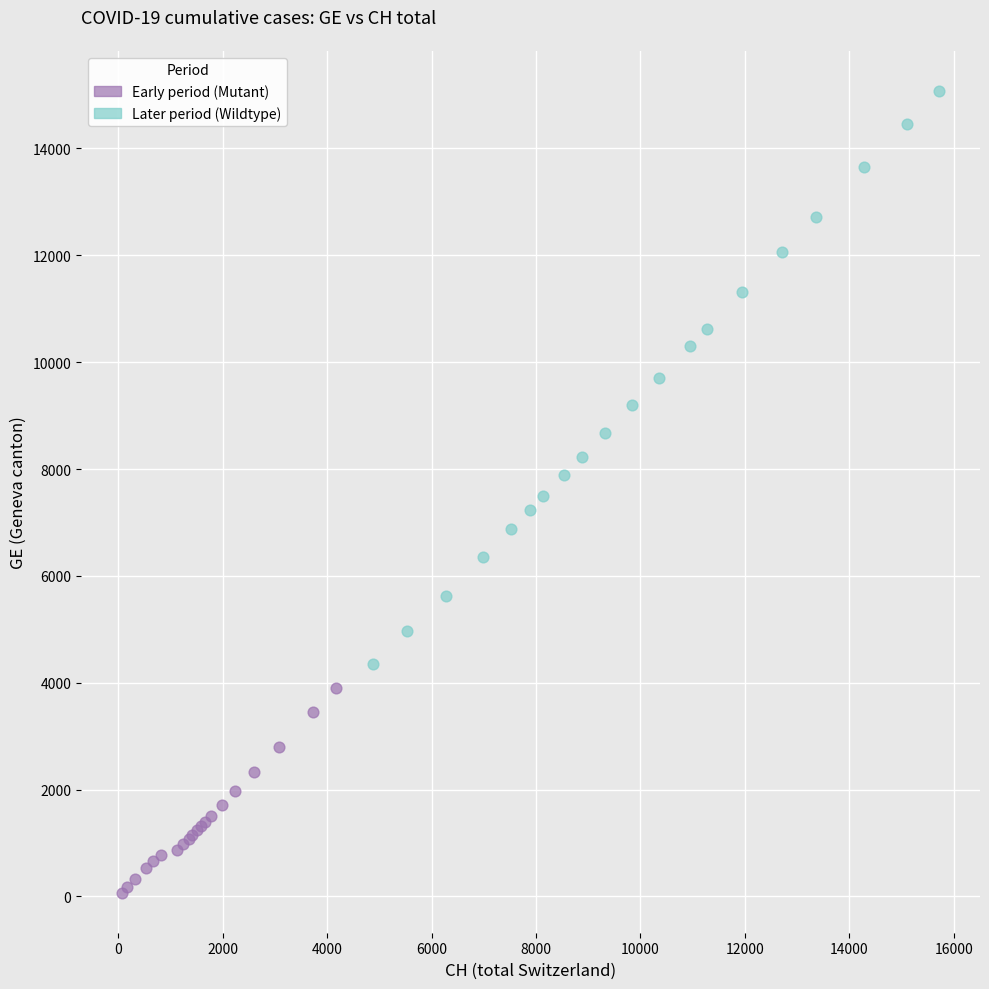

Which series has the widest spread of Y values?

Later period (Wildtype)